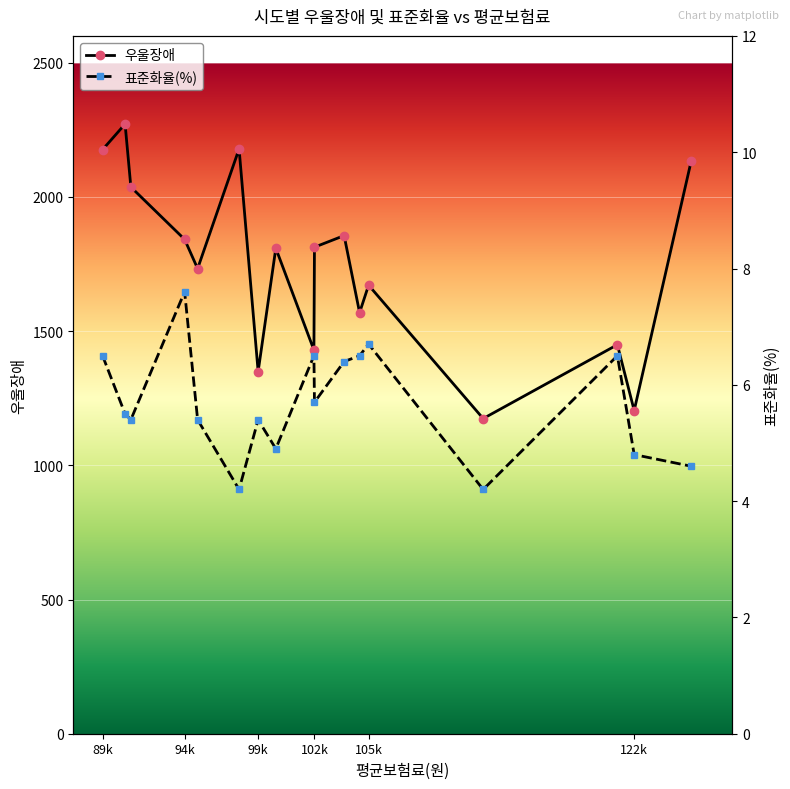

How many interior local valleys does the 우울장애 series have?

6